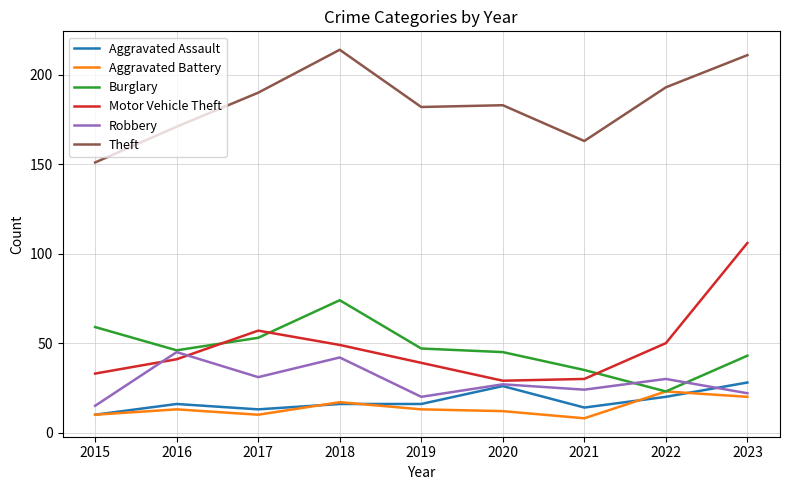

What is the total value across all series at 2017?

354